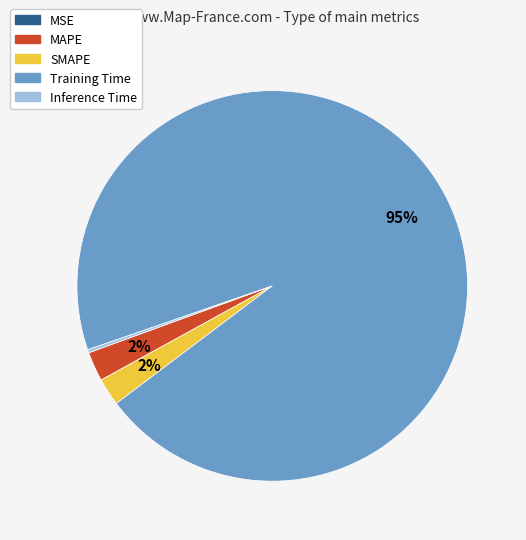

What is the largest slice in the pie chart?

Training Time